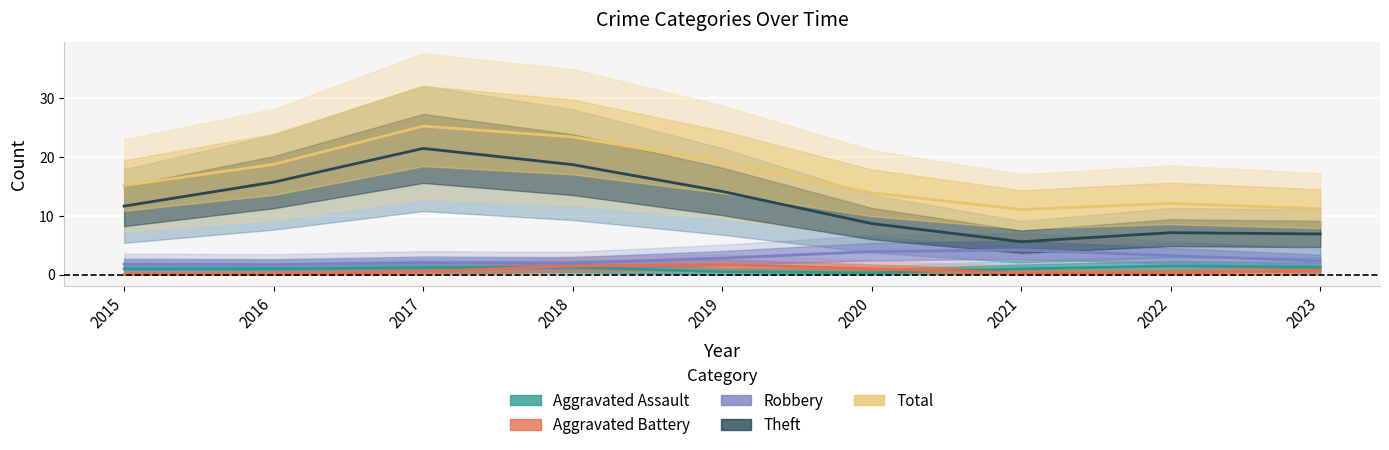

What is the difference between the highest and lowest values at 2017?

24.7